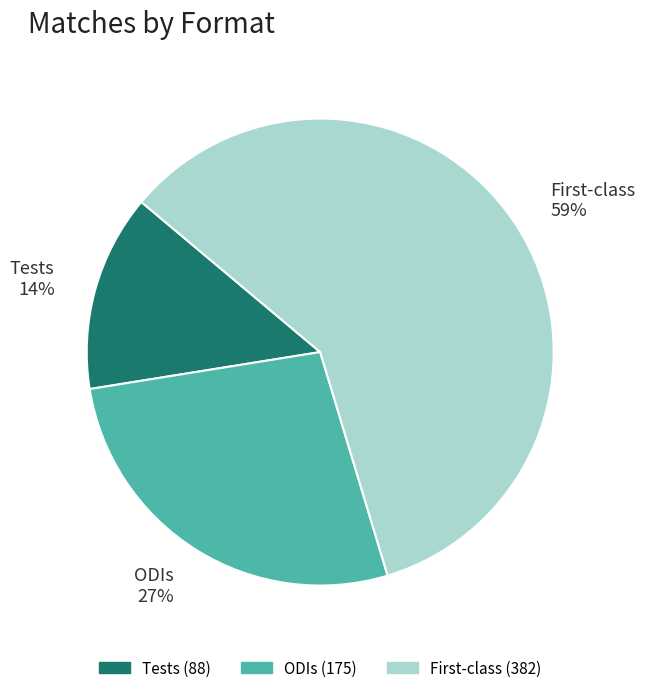

What percentage is the ODIs slice, to the nearest percent?

27%